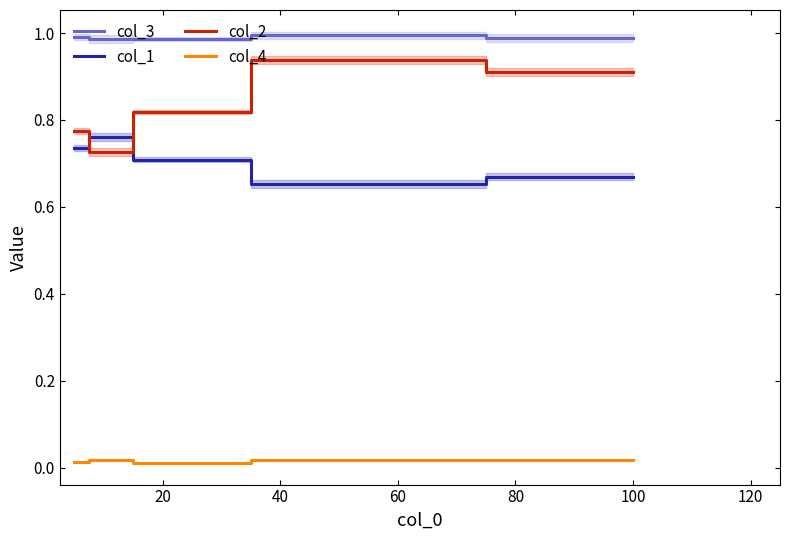

How many lines are shown in the chart?

4